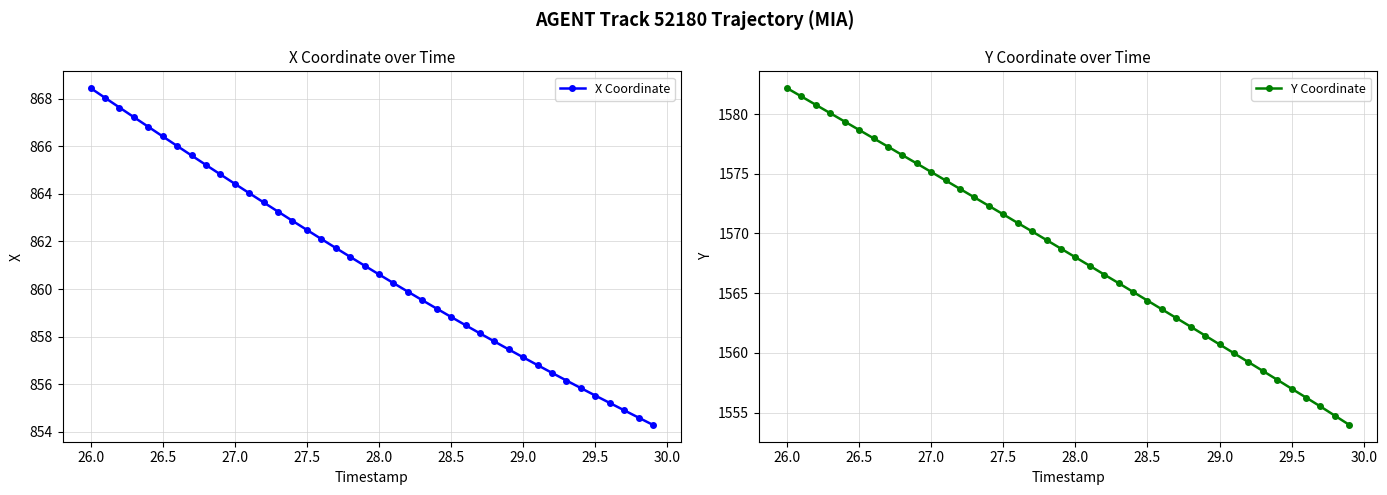

List the series in order of their peak value, highest first.

Y Coordinate, X Coordinate